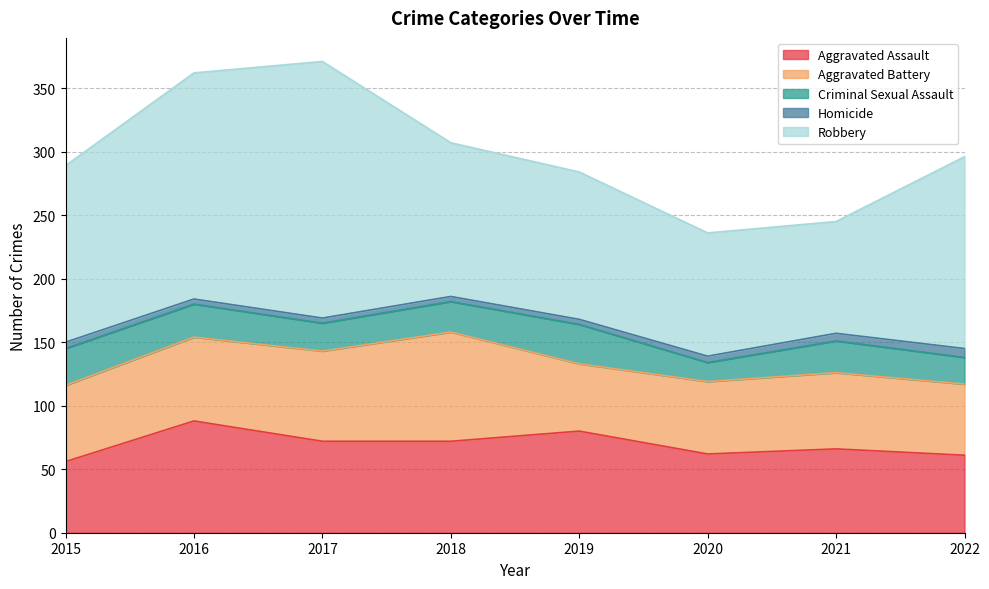

Between 2019 and 2016, which is larger?

2016